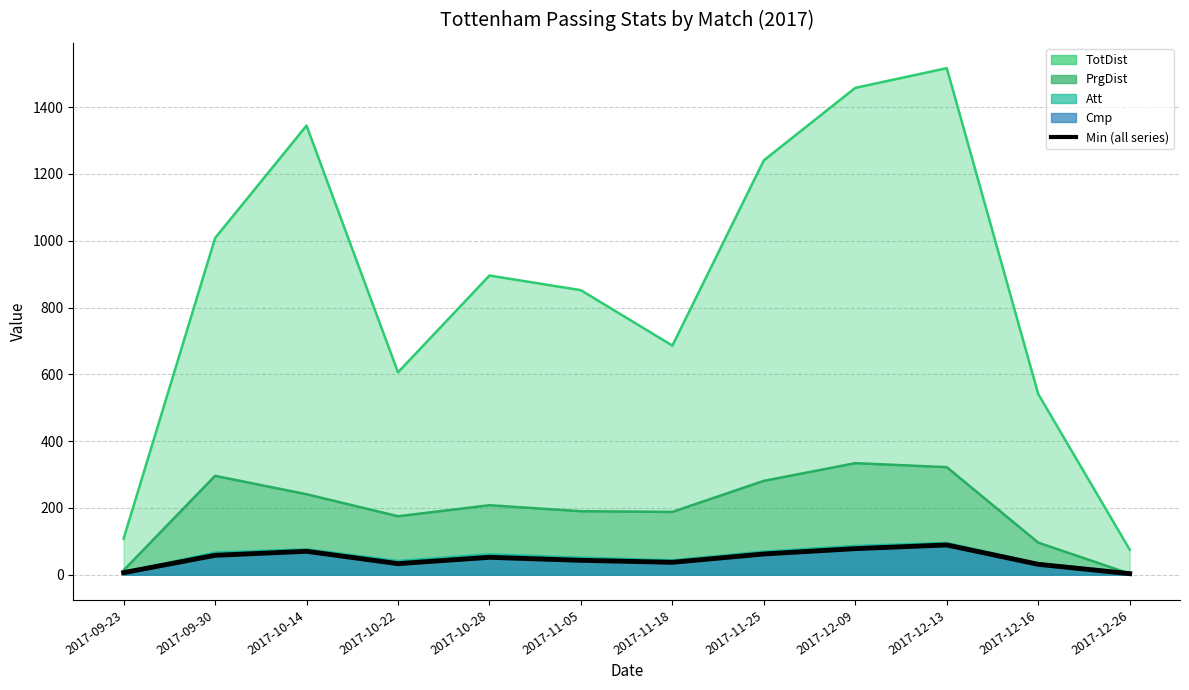

Reading left to right, list all the values displayed in this chart.

6	58	70	33	52	43	37	62	78	89	31	3